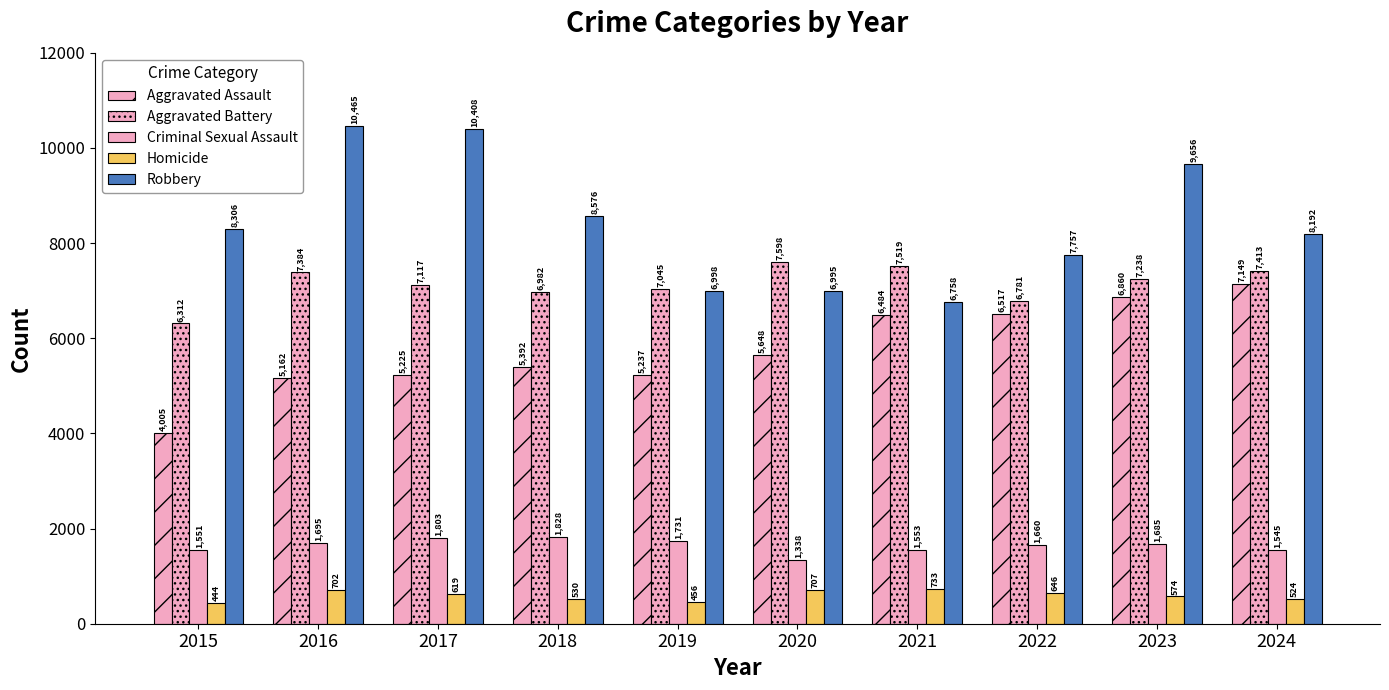

True or false: Aggravated Battery has a value of 7238 at 2023.

True